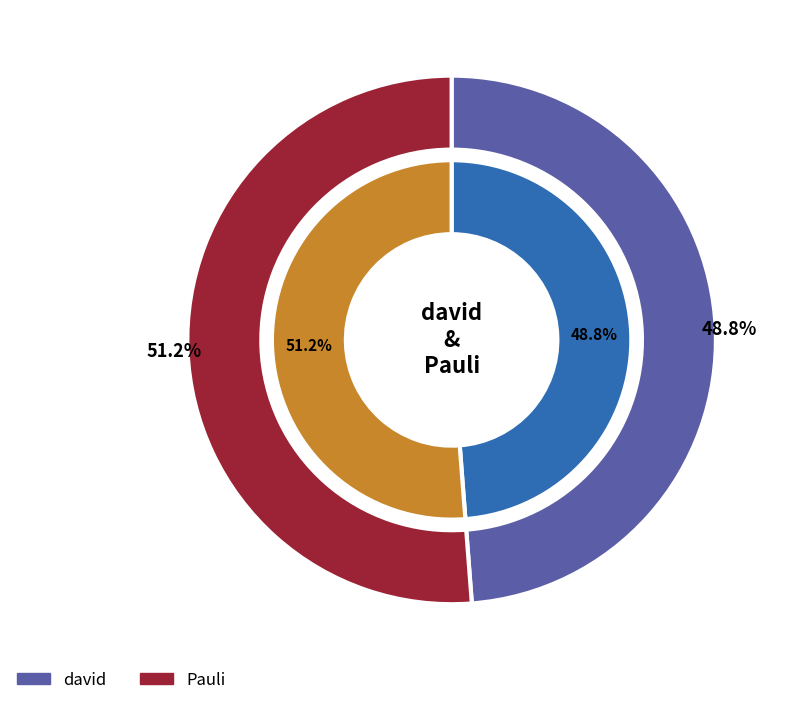

Which category accounts for the majority?

Pauli